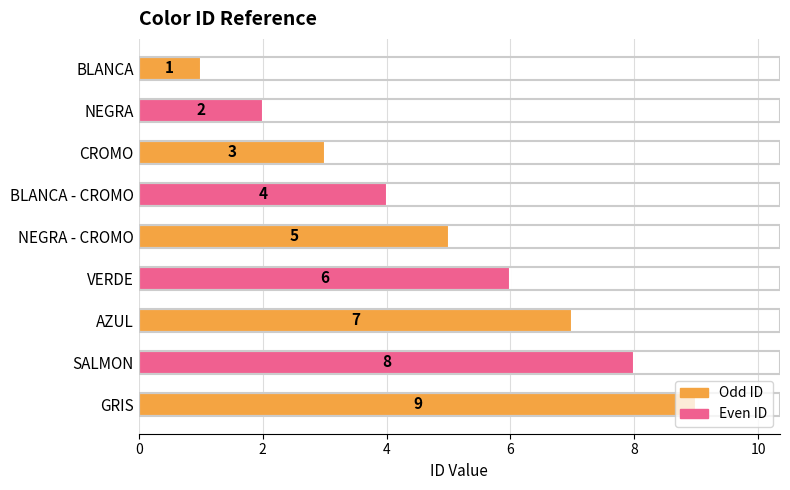

At which label is the value closest to 5?

NEGRA - CROMO